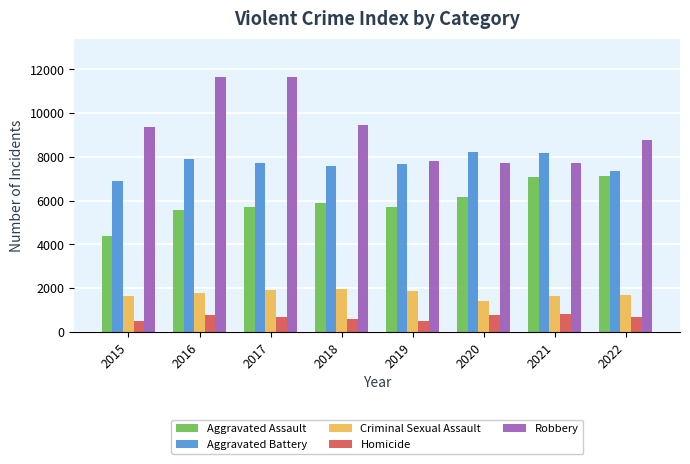

What is the average value of the Criminal Sexual Assault series?

1739